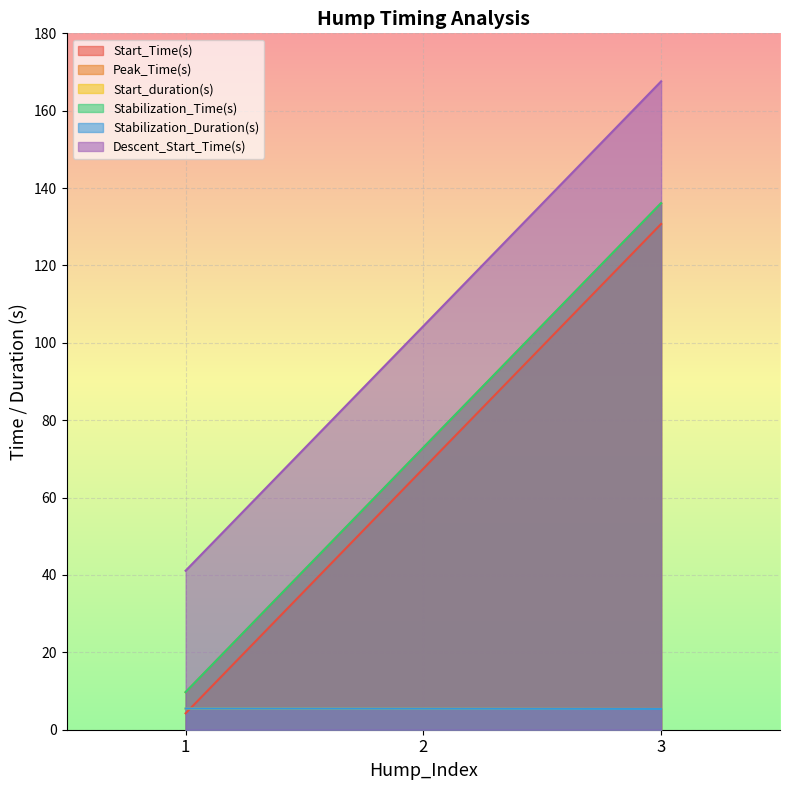

Reading left to right, extract all data points from this chart.

Start_Time(s): 4.2	67.5	130.7
Peak_Time(s): 9.7	72.9	136.1
Start_duration(s): 5.5	5.4	5.4
Stabilization_Time(s): 9.7	72.9	136.1
Stabilization_Duration(s): 5.5	5.4	5.4
Descent_Start_Time(s): 41.1	104.3	167.6